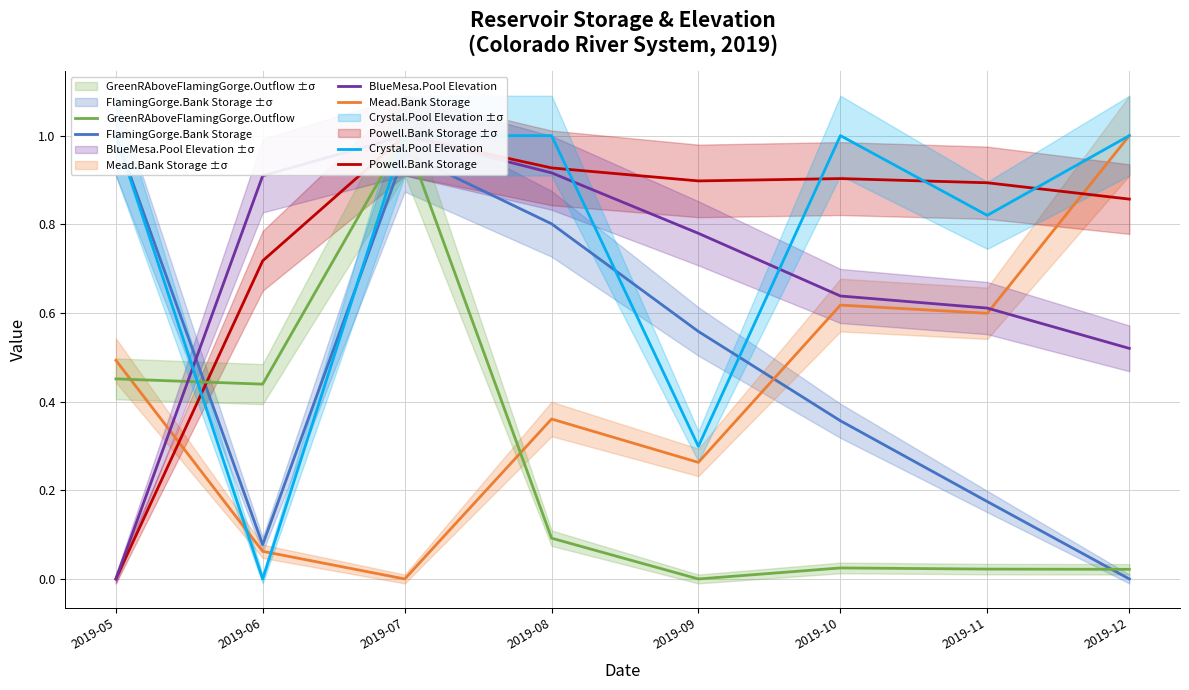

Which series has the widest spread of values?

FlamingGorge.Bank Storage